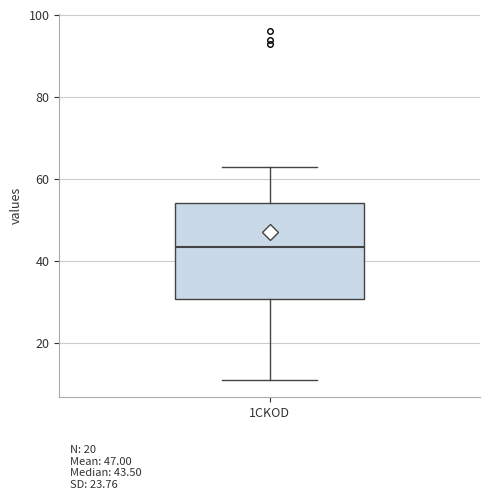

Transcribe this box plot: give where the median line is, the range the box spans, and where the two whiskers end, as read against the y-axis. The values are not printed on the chart, so give them approximately, as read against the axis.

median 44, box 30 to 54, whiskers 12 to 64